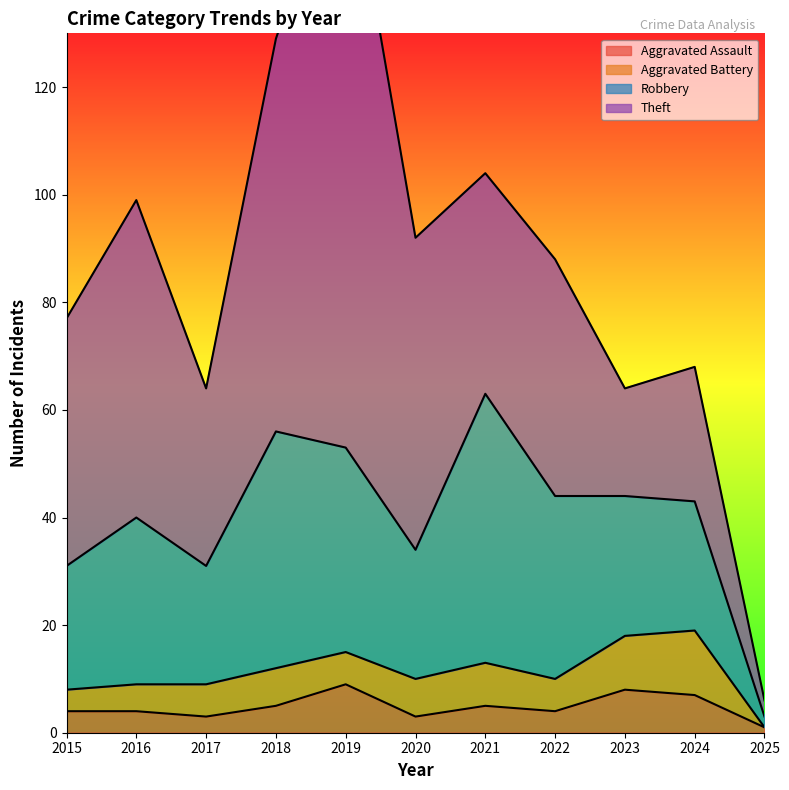

True or false: Robbery and Aggravated Battery cross at least once.

False